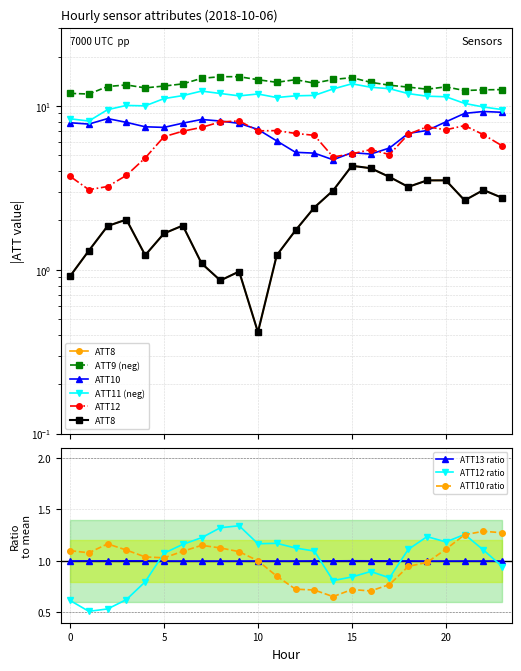

What are all the series names shown in the legend?

ATT8, ATT9, ATT10, ATT11, ATT12, ATT13